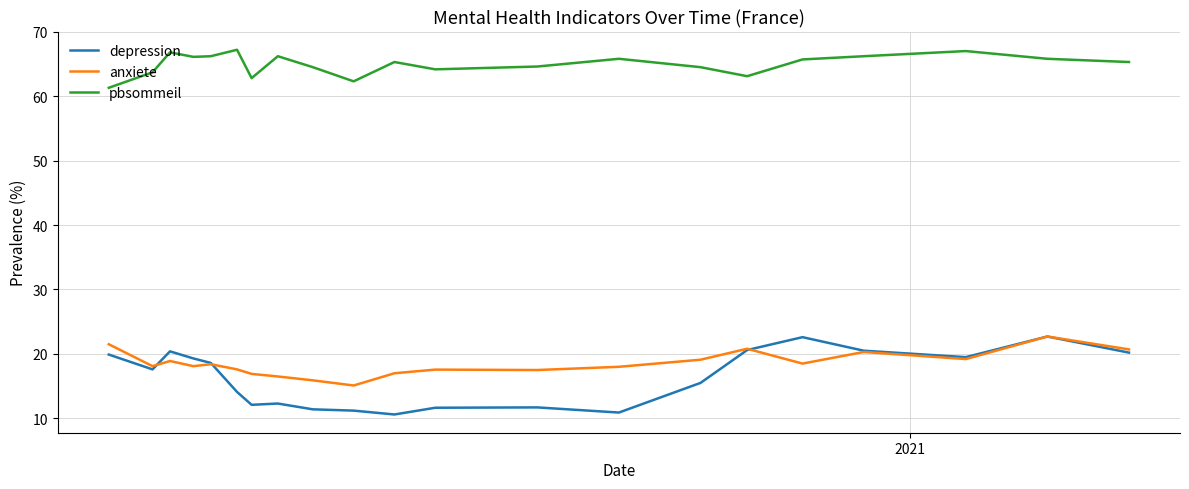

Which series has the widest spread of values?

depression